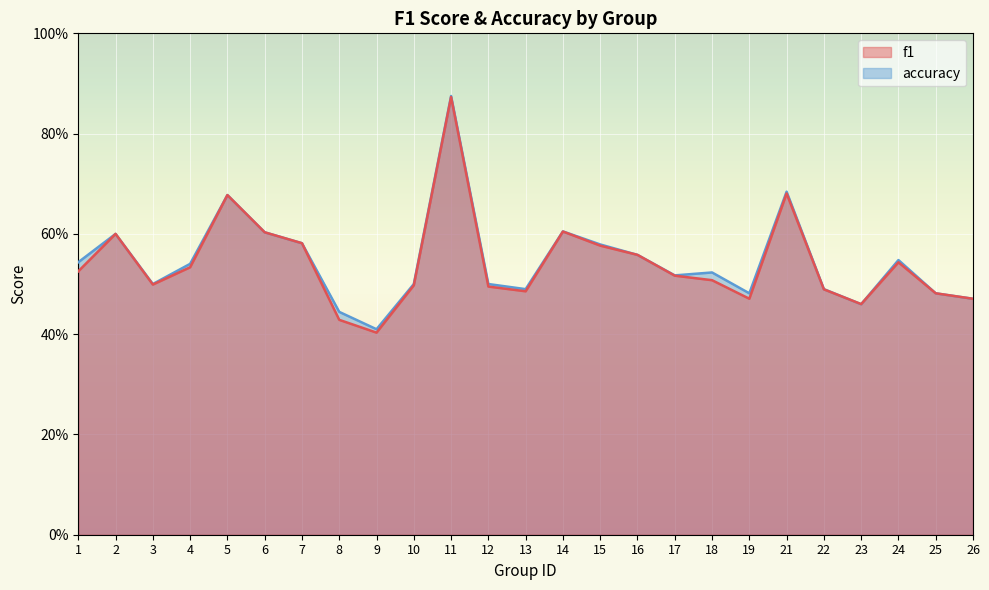

Which category has the highest value across all series?

11